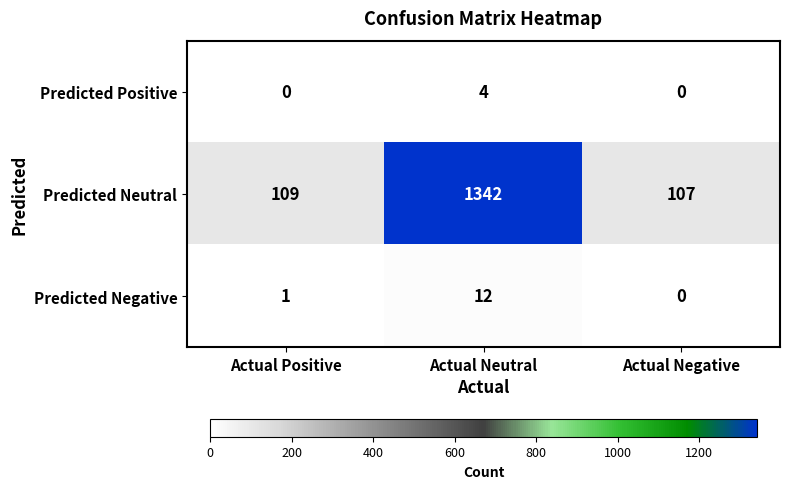

What value does the Predicted Neutral series have at Actual Positive, to the nearest 10?

110